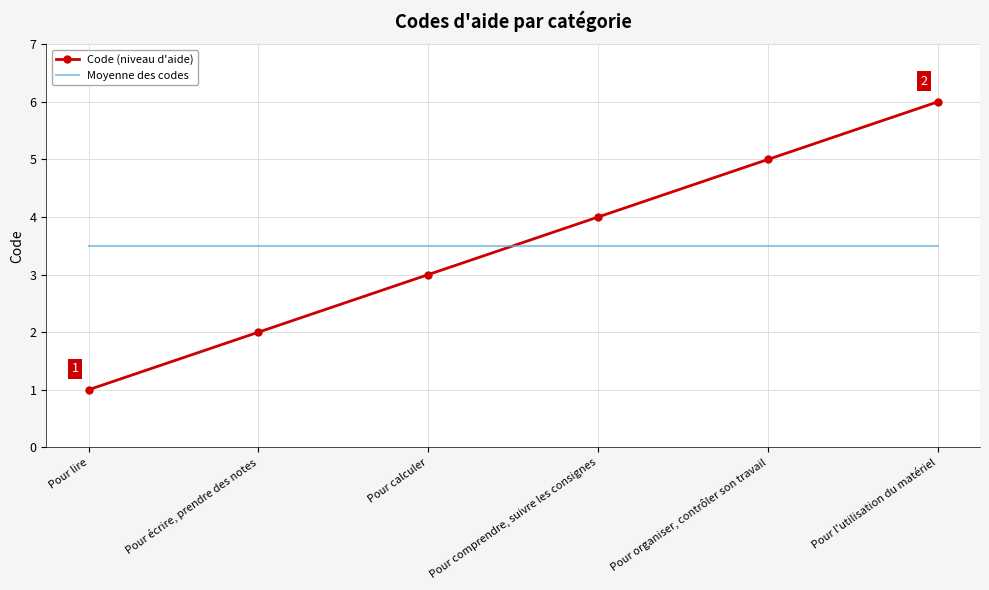

What position from the left is Pour comprendre, suivre les consignes?

4